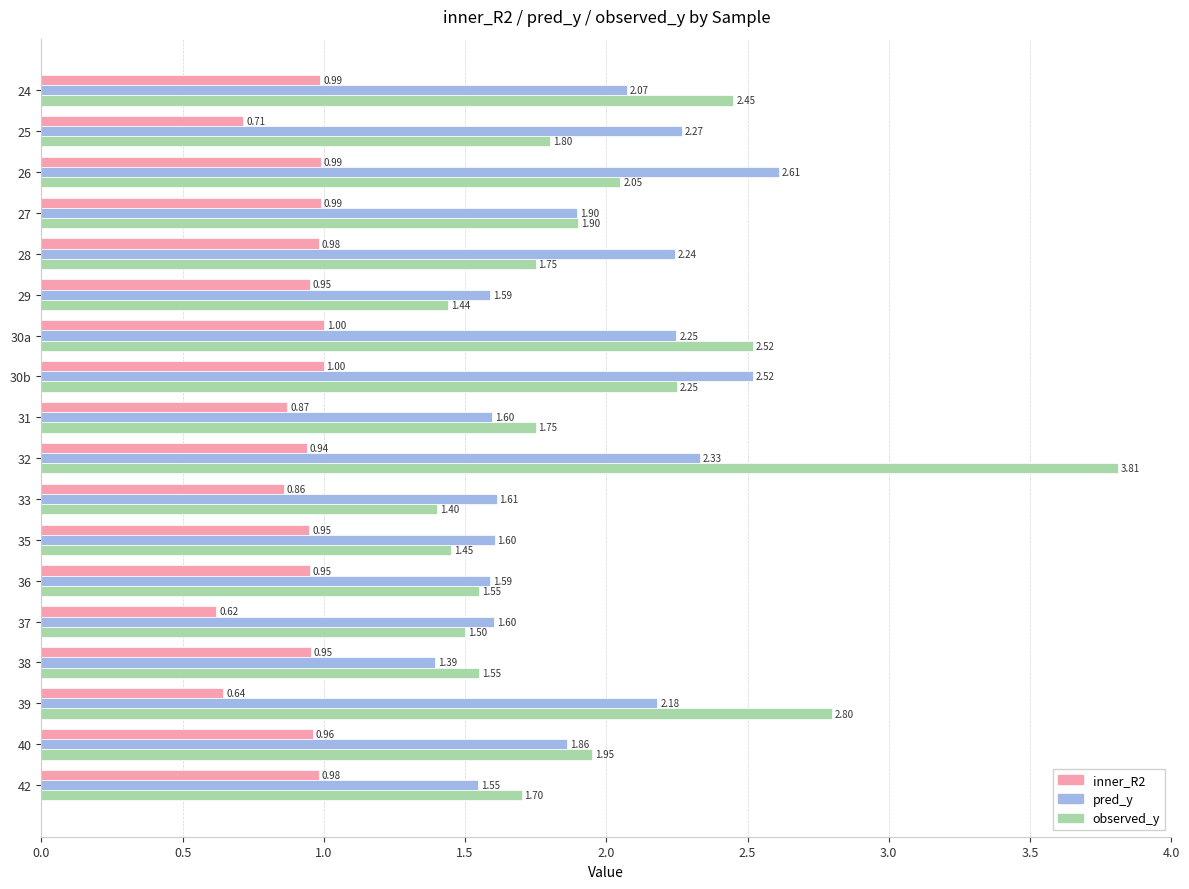

What is the difference between the maximum and minimum values in the inner_R2 series?

0.4